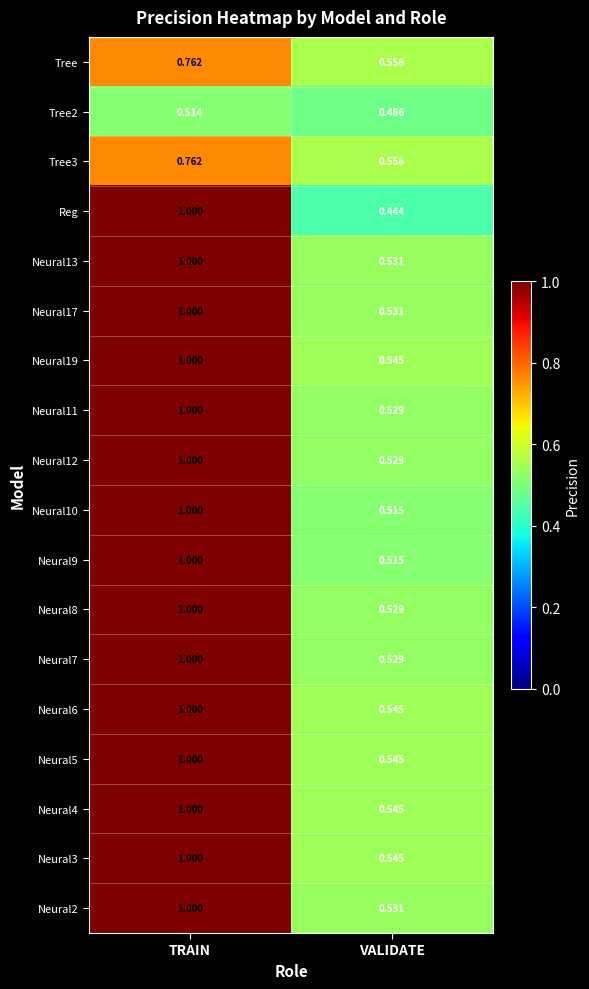

At which category is the sum across all series the highest?

TRAIN